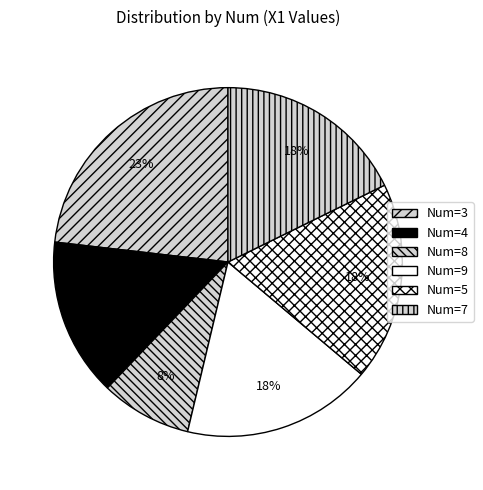

Which slice is the largest?

3